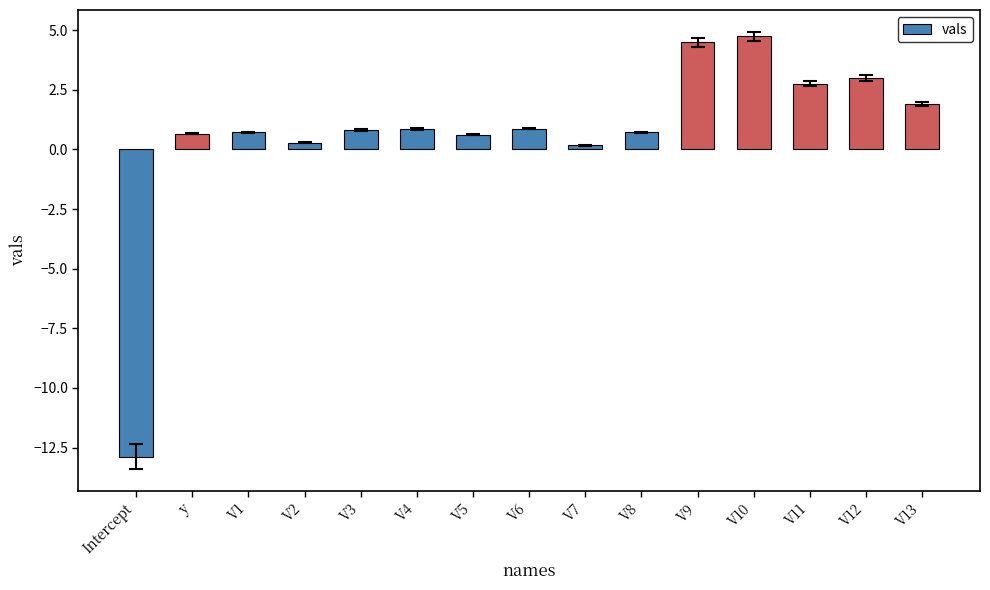

How many positive values are there?

14